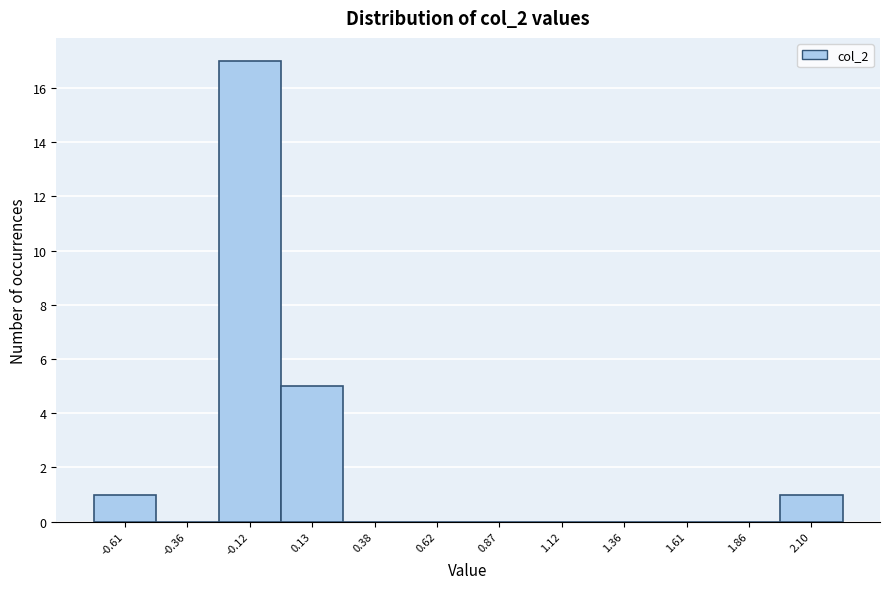

Reading left to right, what are all the values shown in this chart?

-0.61=1	-0.36=0	-0.12=17	0.13=5	0.38=0	0.62=0	0.87=0	1.12=0	1.36=0	1.61=0	1.86=0	2.10=1